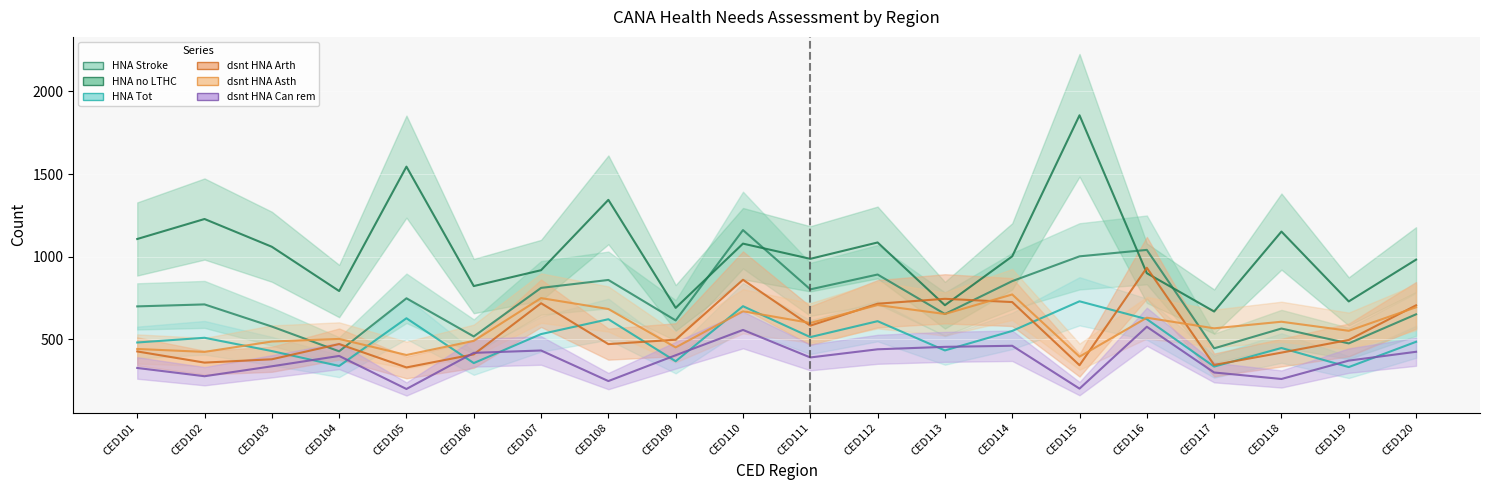

Rank the series by their maximum value, from lowest to highest.

CANA_dsnt_HNA_Can_rem, CANA_HNA_Tot, CANA_dsnt_HNA_Asth, CANA_dsnt_HNA_Arth, CANA_HNA_Stroke, CANA_HNA_no_LTHC